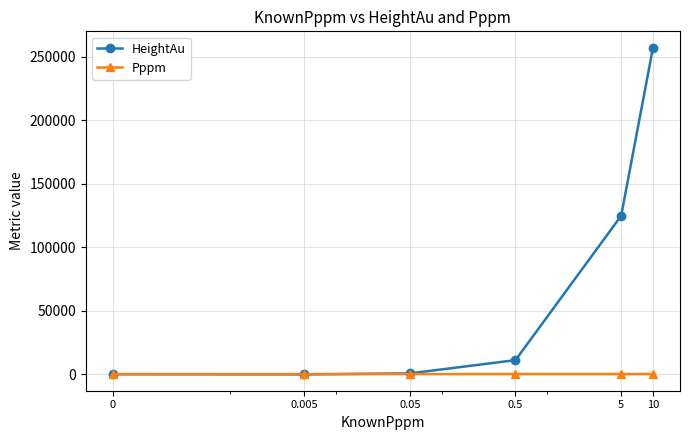

True or false: HeightAu has more than 1 points higher than both neighbors.

False